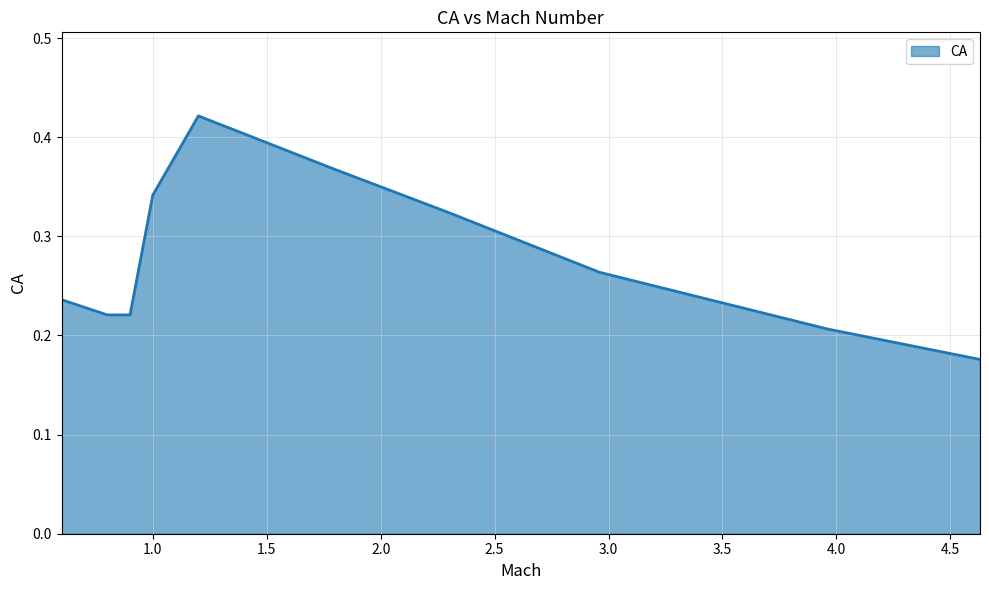

Does the chart display data point markers on the line(s)?

No